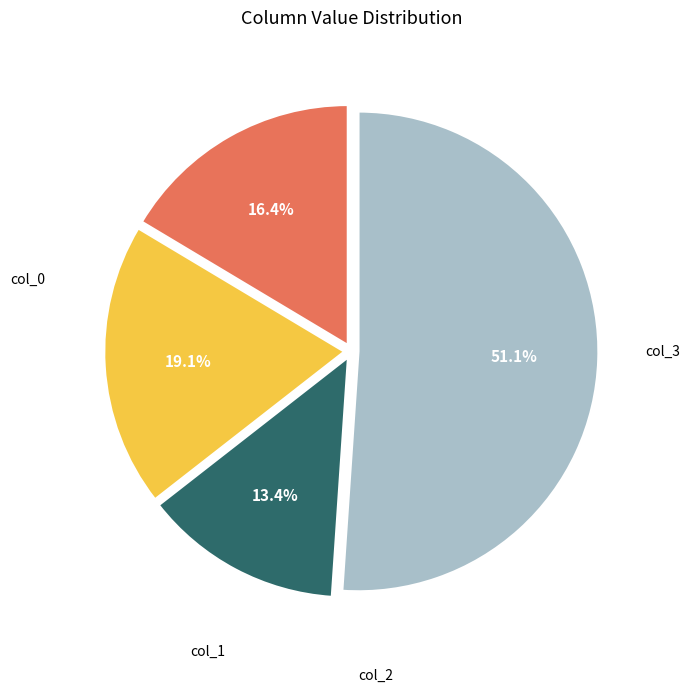

Count the number of slices in the pie.

4